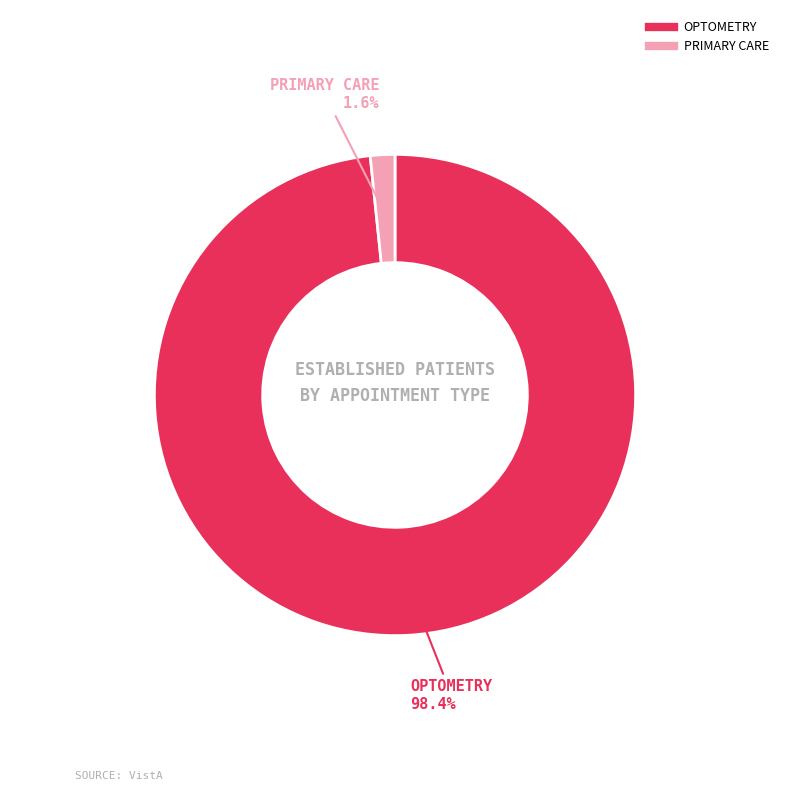

Which category accounts for the majority?

OPTOMETRY